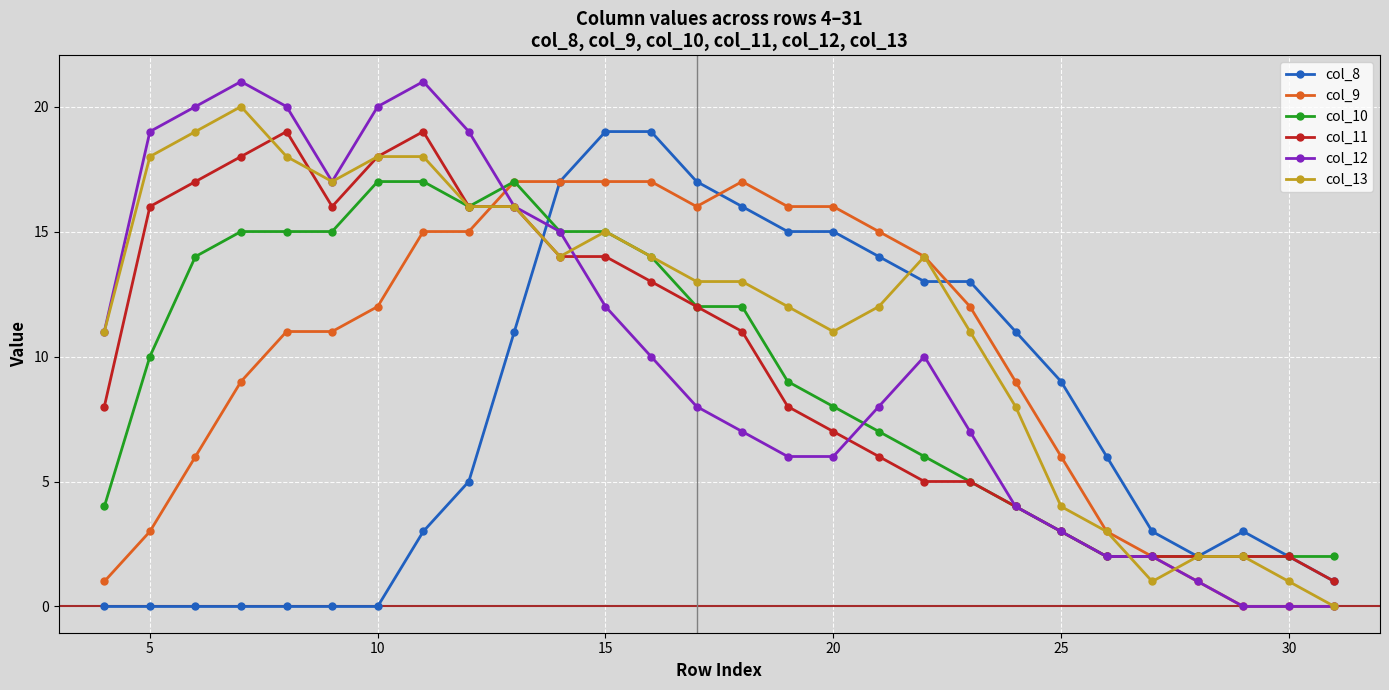

Reading left to right, transcribe all the data shown in this chart.

col_8: 0	0	0	0	0	0	0	3	5	11	17	19	19	17	16	15	15	14	13	13	11	9	6	3	2	3	2	1
col_9: 1	3	6	9	11	11	12	15	15	17	17	17	17	16	17	16	16	15	14	12	9	6	3	2	1	0	0	0
col_10: 4	10	14	15	15	15	17	17	16	17	15	15	14	12	12	9	8	7	6	5	4	3	2	2	2	2	2	2
col_11: 8	16	17	18	19	16	18	19	16	16	14	14	13	12	11	8	7	6	5	5	4	3	2	2	2	2	2	1
col_12: 11	19	20	21	20	17	20	21	19	16	15	12	10	8	7	6	6	8	10	7	4	3	2	2	1	0	0	0
col_13: 11	18	19	20	18	17	18	18	16	16	14	15	14	13	13	12	11	12	14	11	8	4	3	1	2	2	1	0